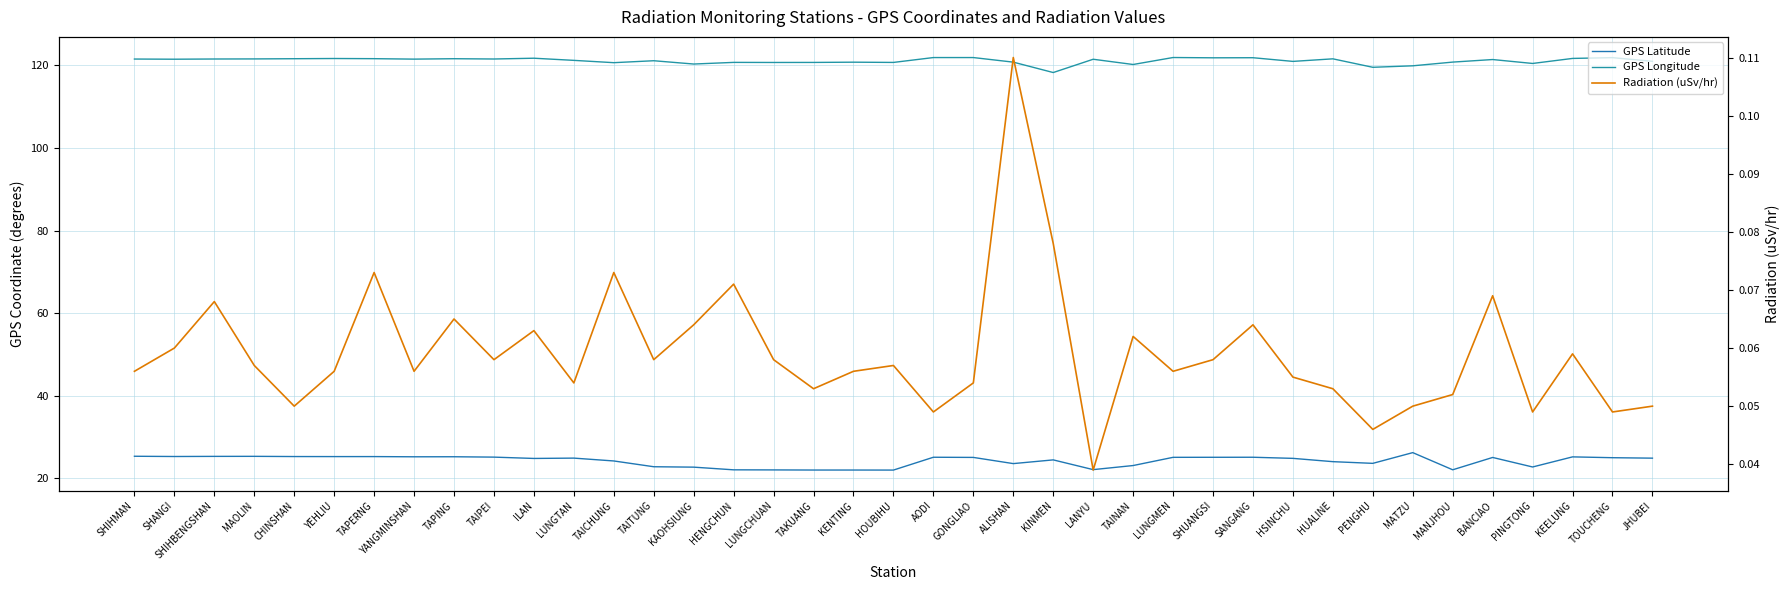

Does the chart display data point markers on the line(s)?

No